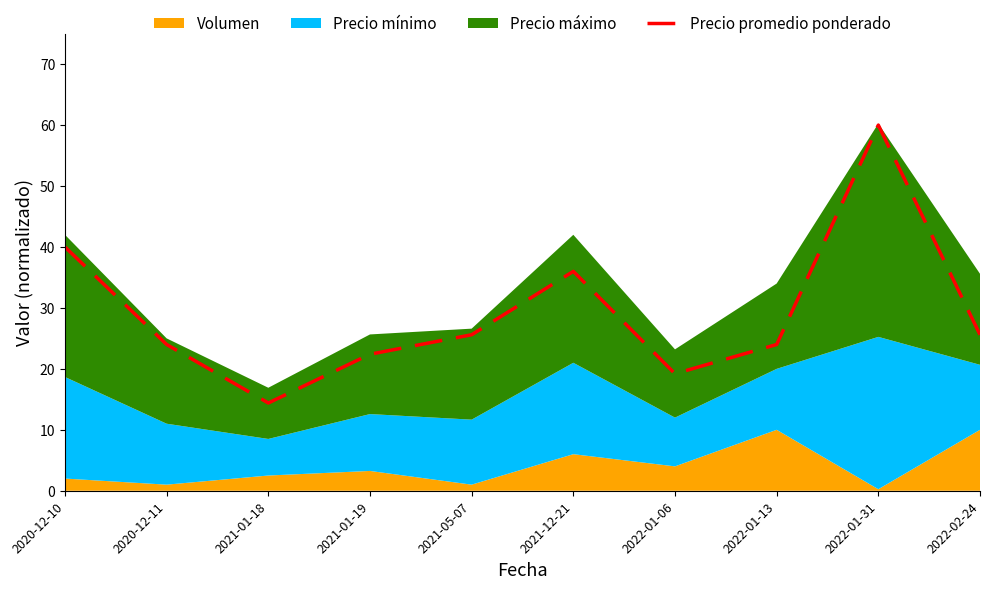

Which category has the lowest value across all series?

2021-01-18